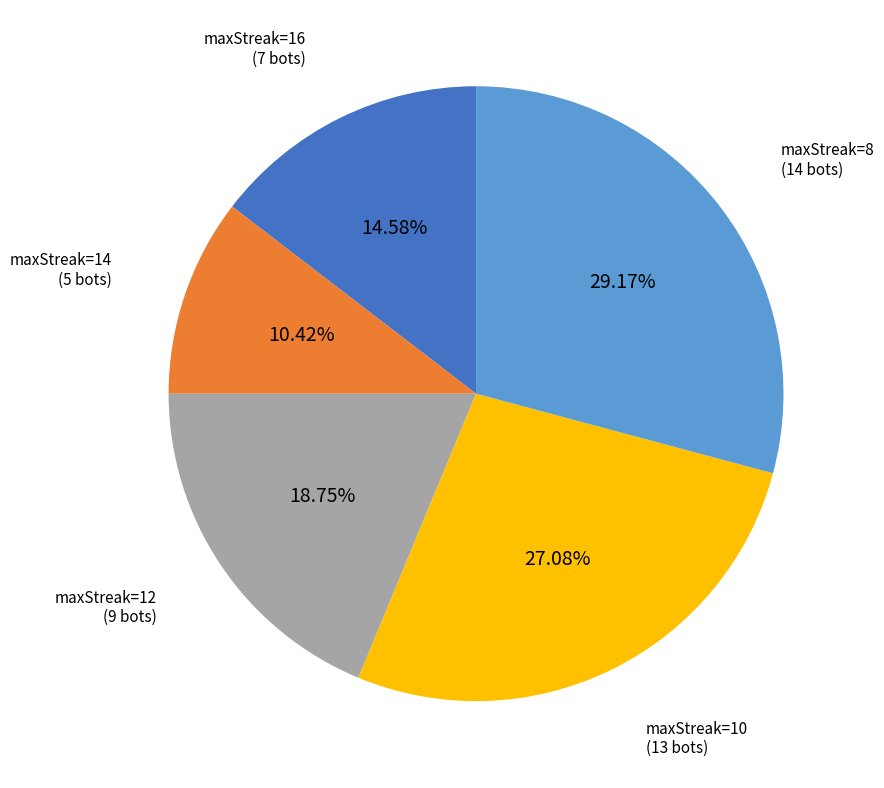

Does any single category account for the majority?

No